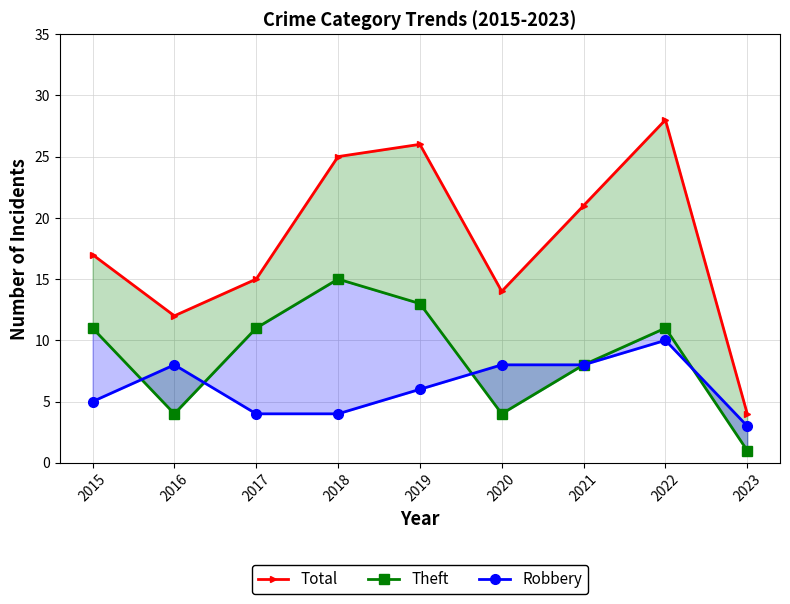

What are all the series names shown in the legend?

Total, Theft, Robbery